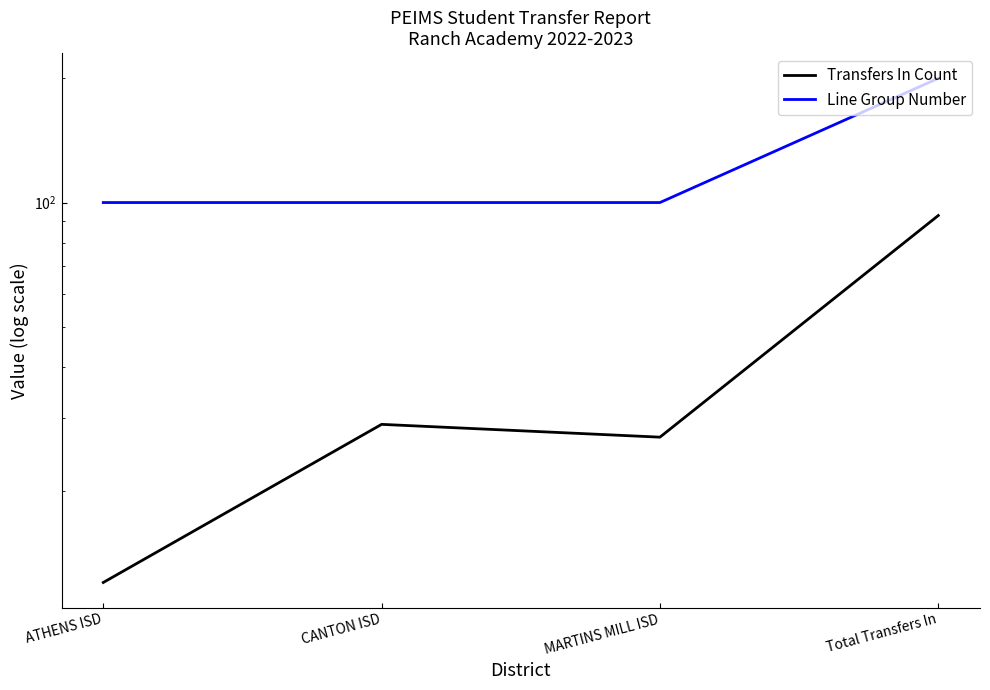

What is the label of the 1st point from the right?

Total Transfers In